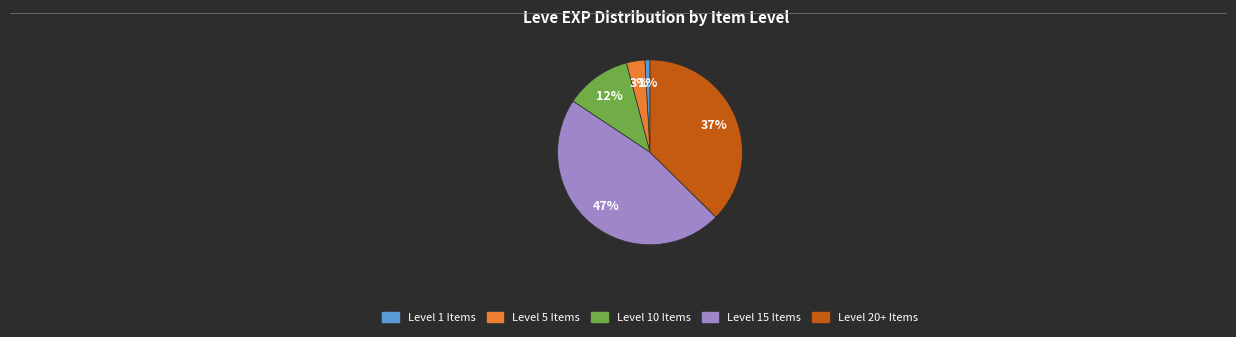

Does any single category account for the majority?

No